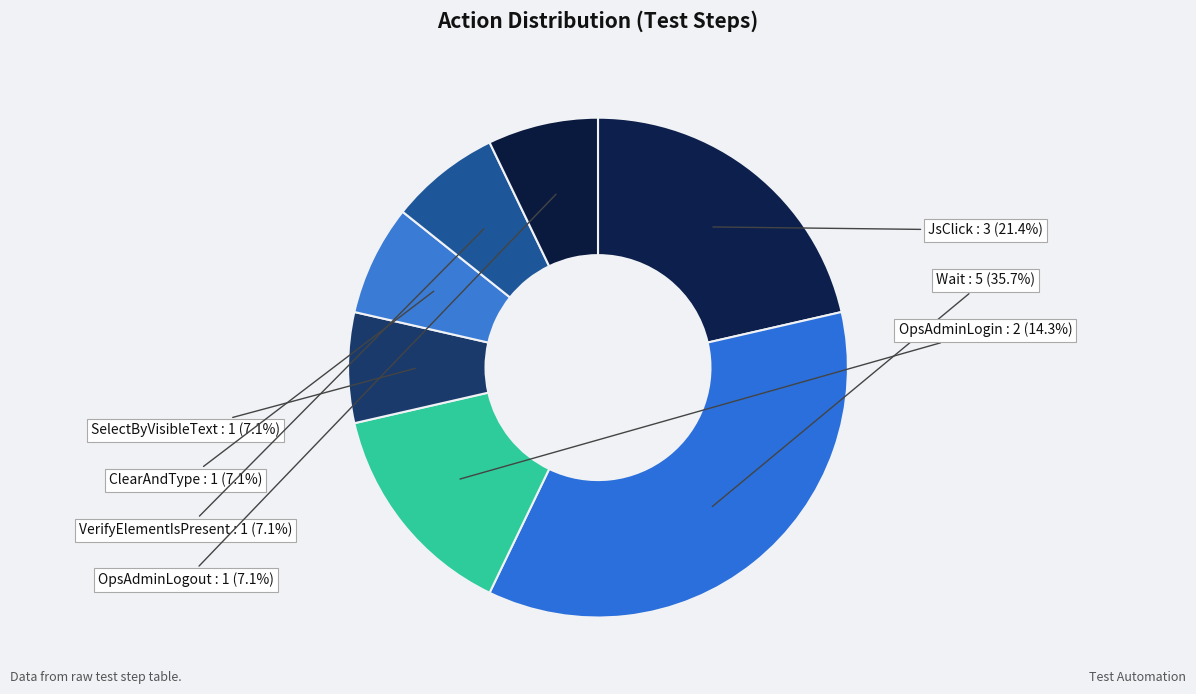

How many segments does this pie chart have?

7